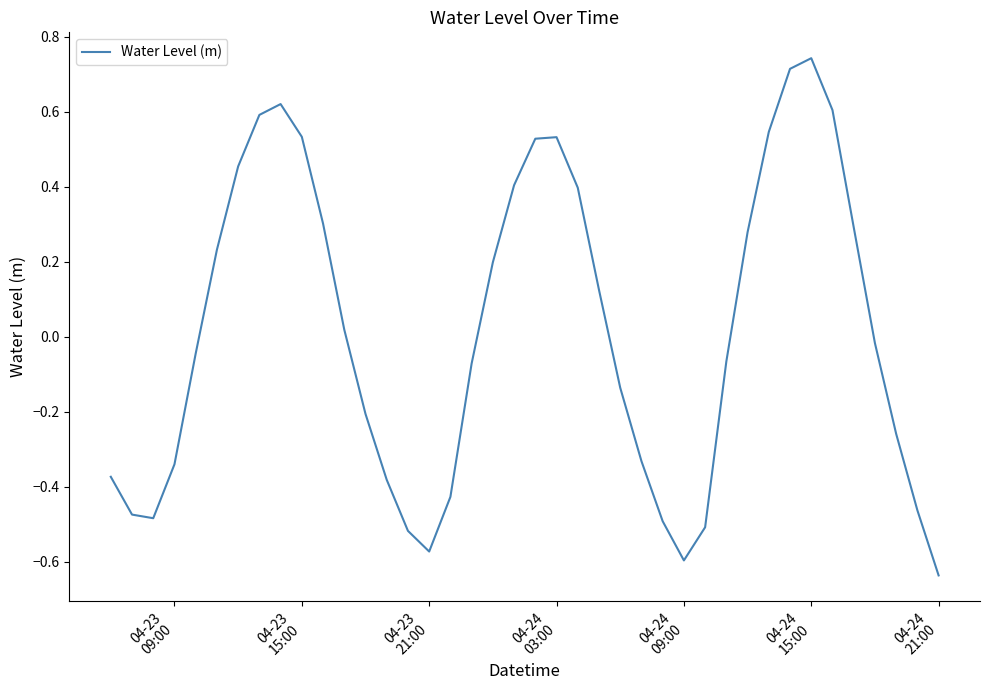

Count the number of categories in the chart.

40